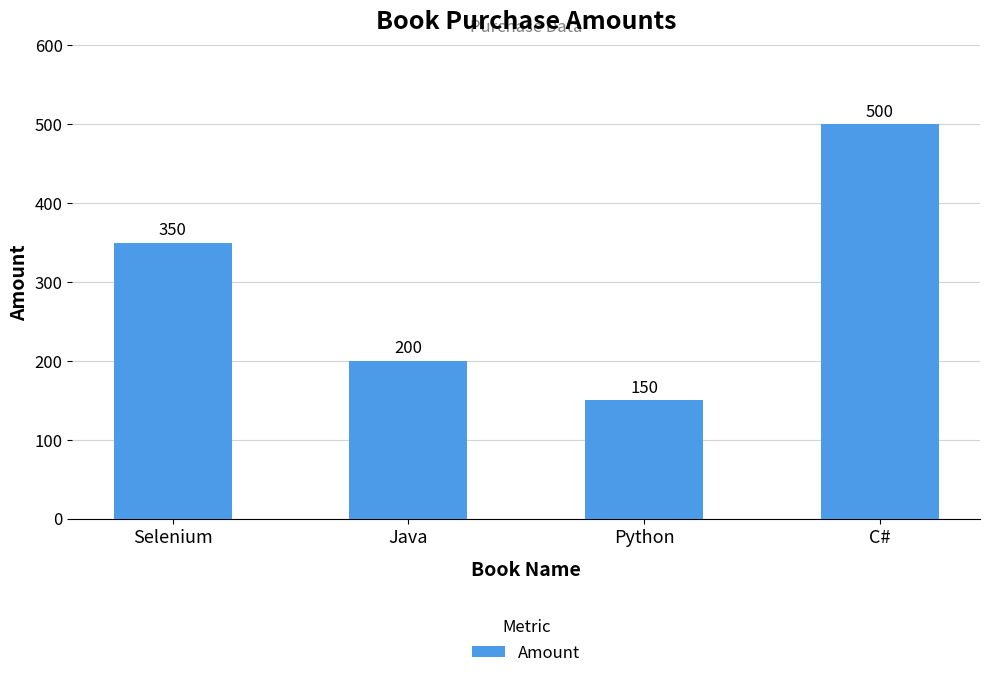

List the labels in order of value, largest first.

C#, Selenium, Java, Python